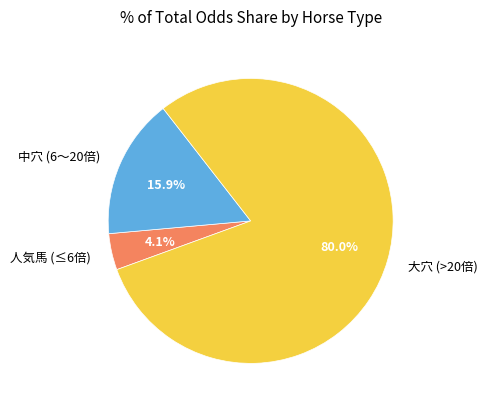

How many slices are in this pie chart?

3